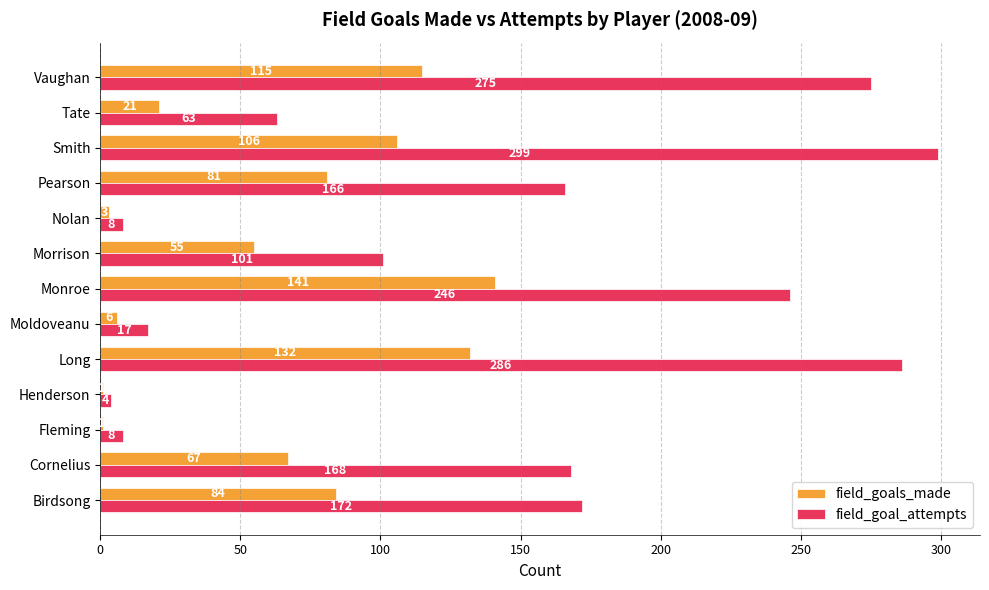

Which series has the largest total across all categories?

field_goal_attempts